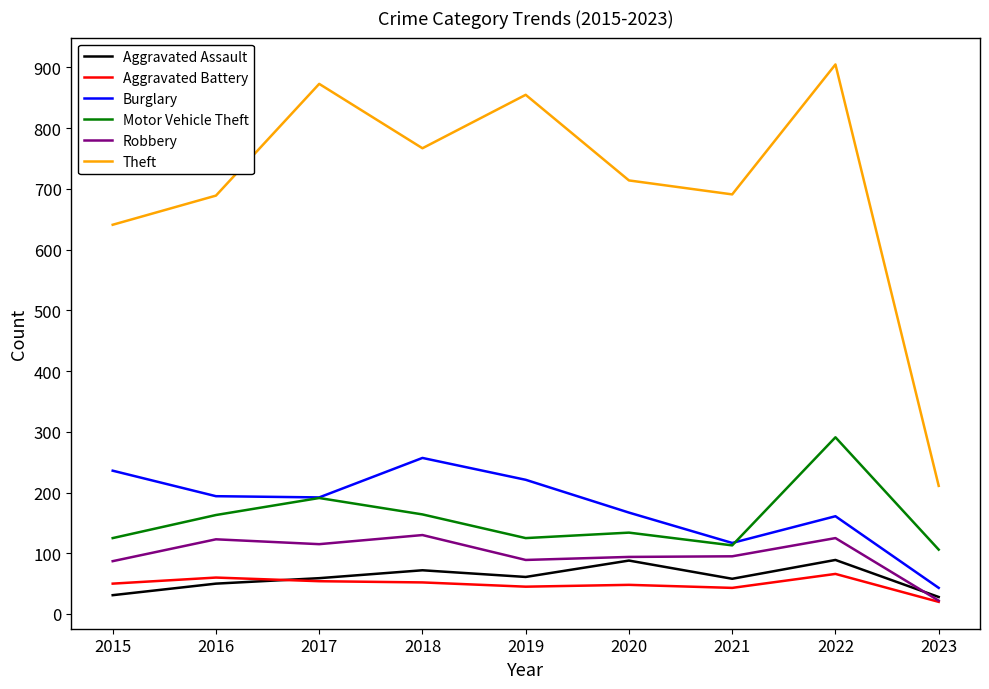

Does the chart have visible grid lines?

No